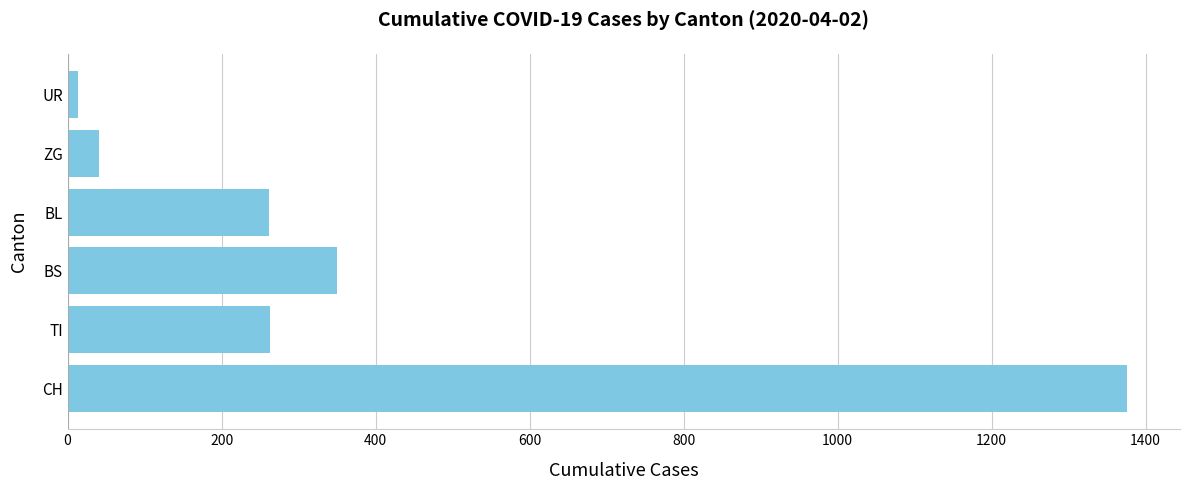

What is the maximum value shown in the chart?

1376